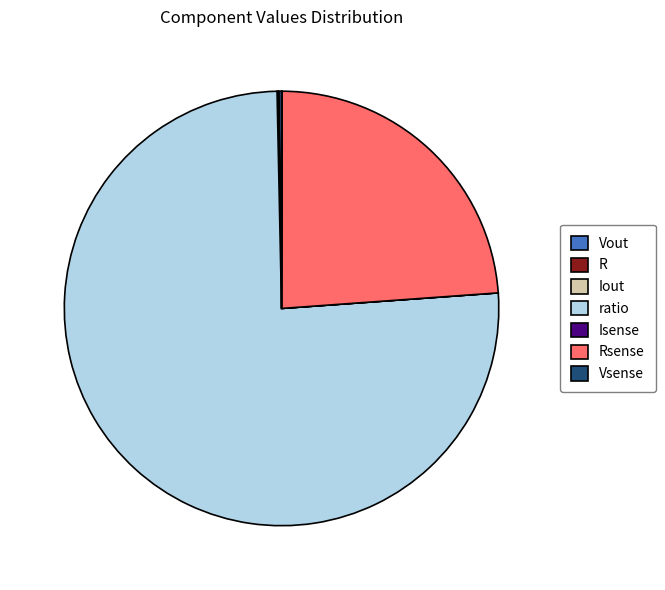

Which slice is the largest?

ratio